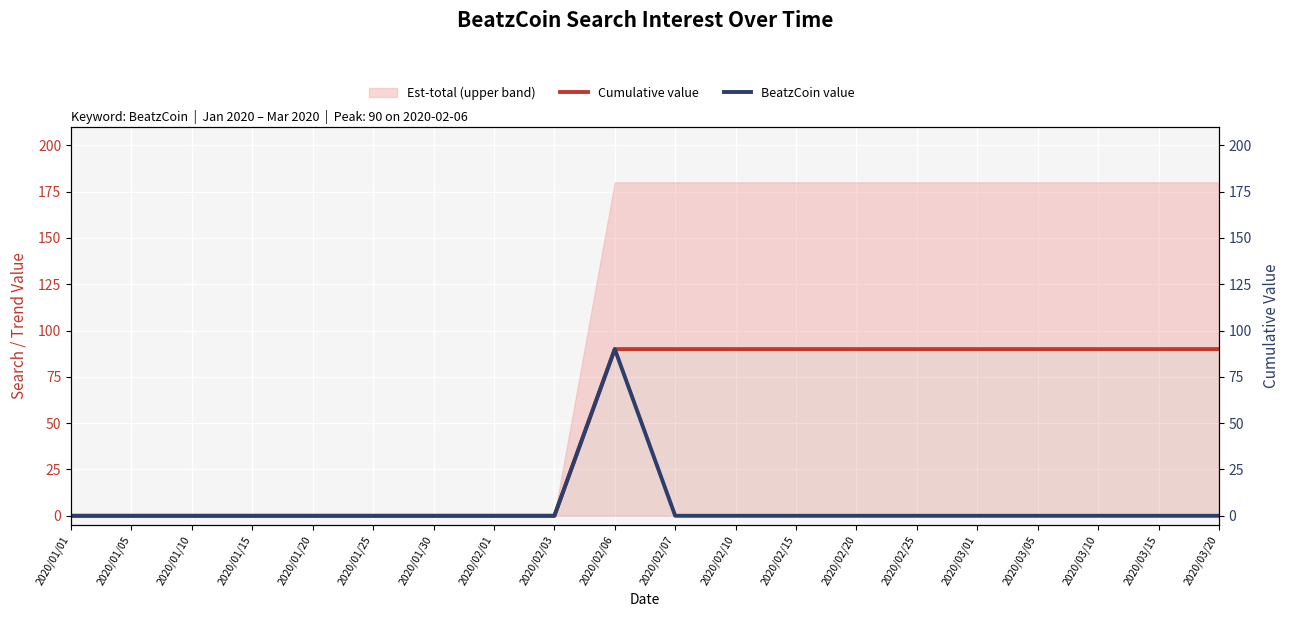

List the series in order of their peak value, highest first.

Cumulative value, BeatzCoin value